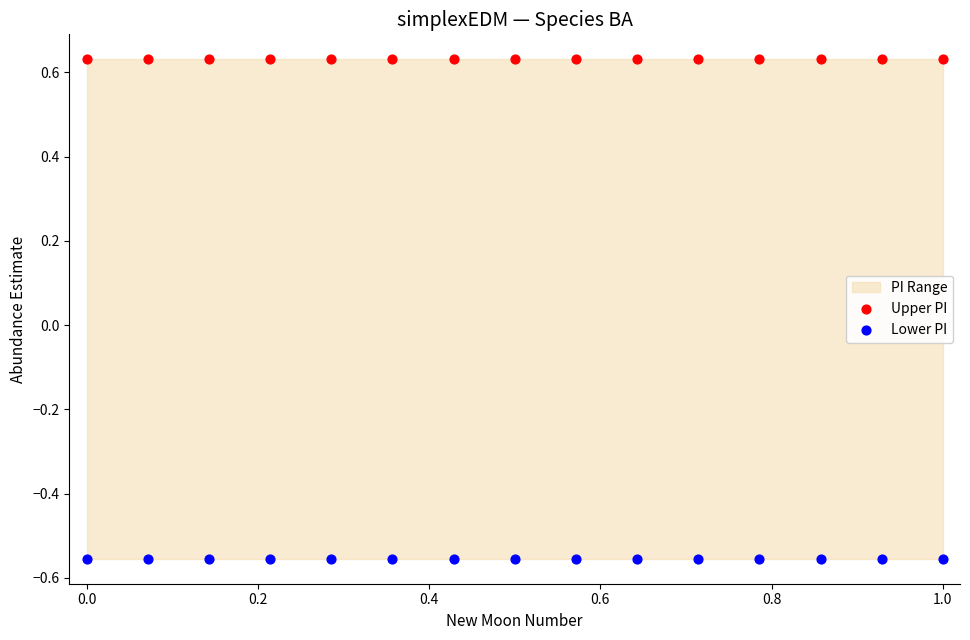

What is the X range (max minus min) for the scatter plot?

1.0